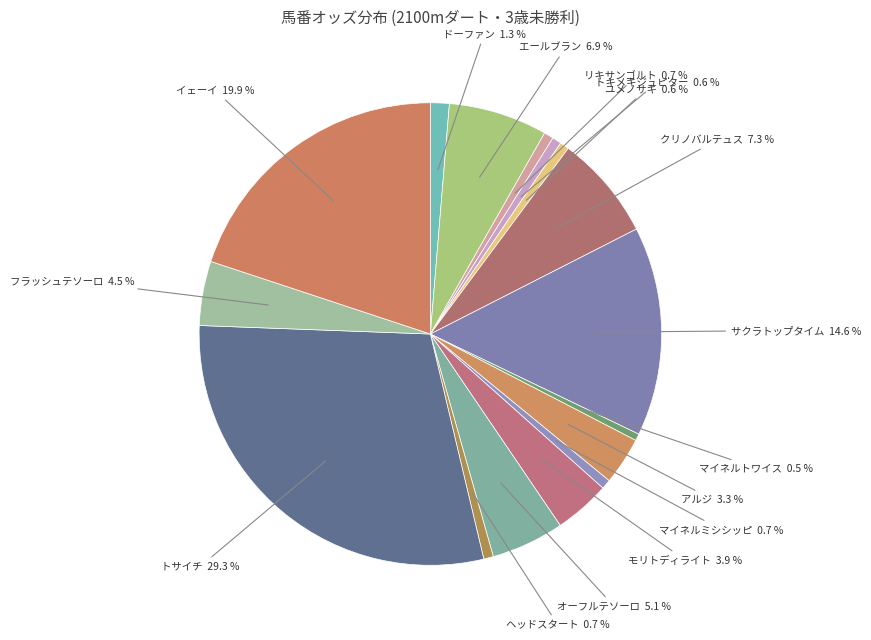

What is the ratio of the value at イェーイ to the value at クリノバルテュス?

2.7